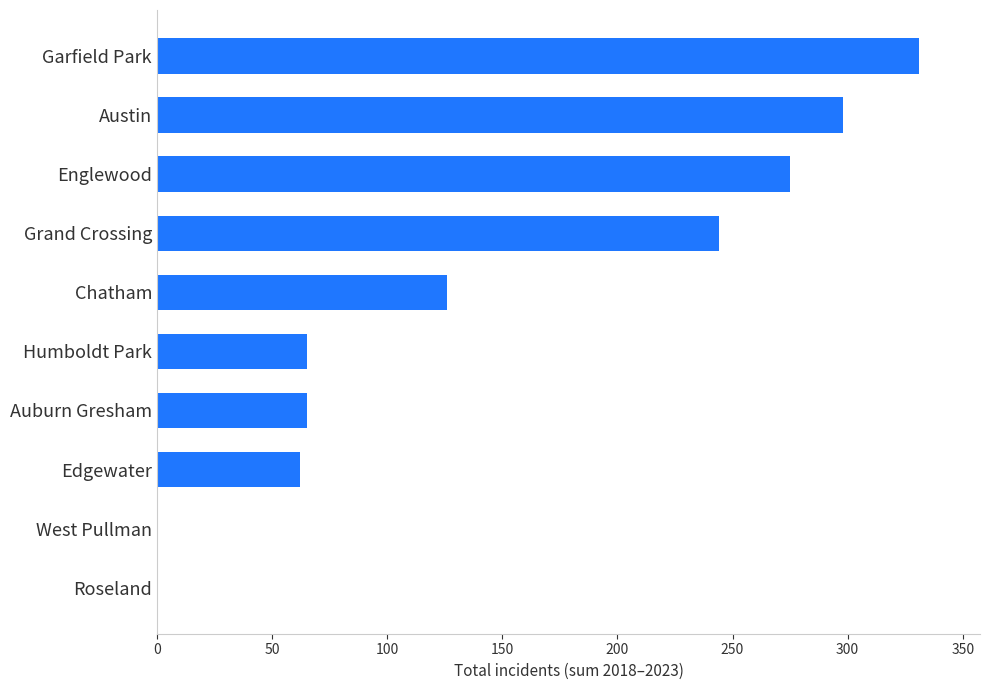

Reading bottom to top, list all the values displayed in this chart.

Roseland=0	West Pullman=0	Edgewater=62	Auburn Gresham=65	Humboldt Park=65	Chatham=126	Grand Crossing=244	Englewood=275	Austin=298	Garfield Park=331